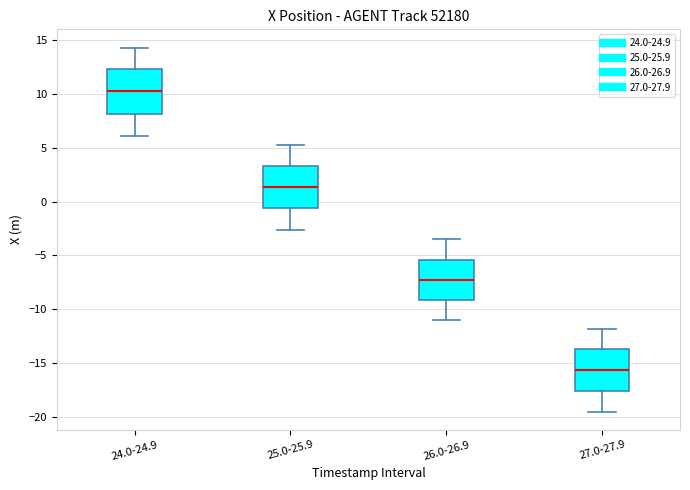

Reading left to right, transcribe this box plot: for each box, give where its median line is, the range the box spans, and where its two whiskers end, as read against the y-axis. The values are not printed on the chart, so give them approximately, as read against the axis.

24.0-24.9: median 10.0, box 8.0 to 12.5, whiskers 6.0 to 14.5
25.0-25.9: median 1.5, box -0.5 to 3.5, whiskers -2.5 to 5.0
26.0-26.9: median -7.5, box -9.0 to -5.5, whiskers -11.0 to -3.5
27.0-27.9: median -15.5, box -17.5 to -13.5, whiskers -19.5 to -12.0